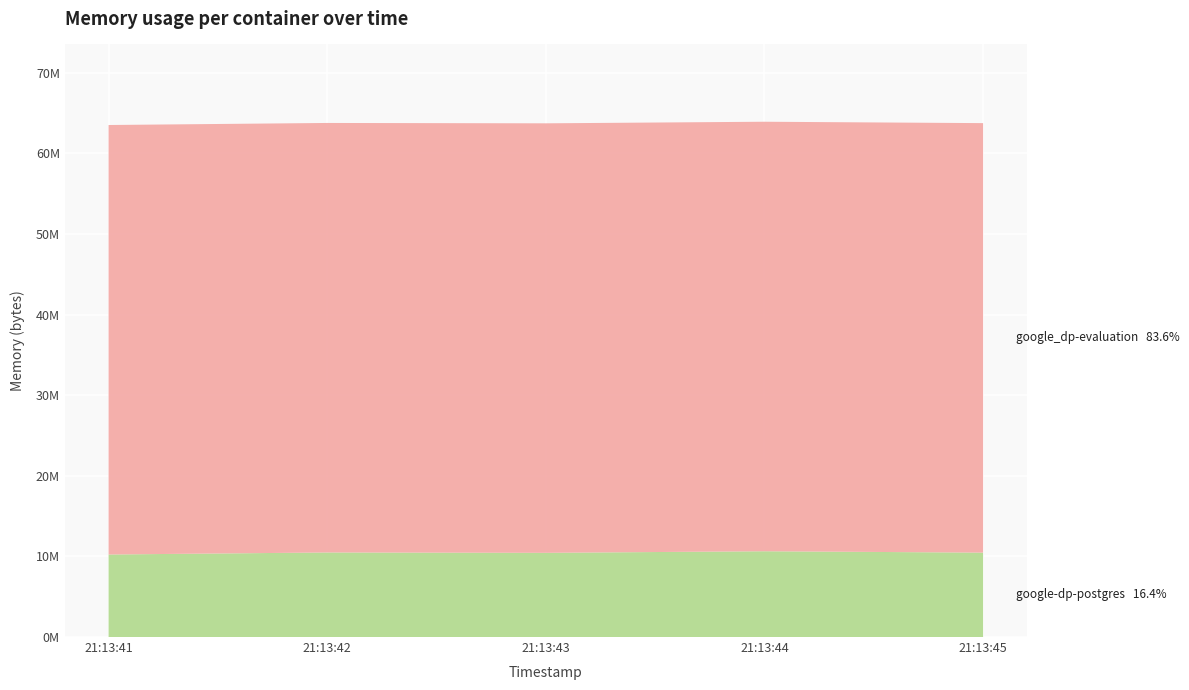

Reading right to left, transcribe all the data shown in this chart.

google-dp-postgres: 2021-05-14T21:13:45=10469376	2021-05-14T21:13:44=10641408	2021-05-14T21:13:43=10444800	2021-05-14T21:13:42=10489856	2021-05-14T21:13:41=10235904
google_dp-evaluation: 2021-05-14T21:13:45=53280768	2021-05-14T21:13:44=53280768	2021-05-14T21:13:43=53280768	2021-05-14T21:13:42=53280768	2021-05-14T21:13:41=53280768